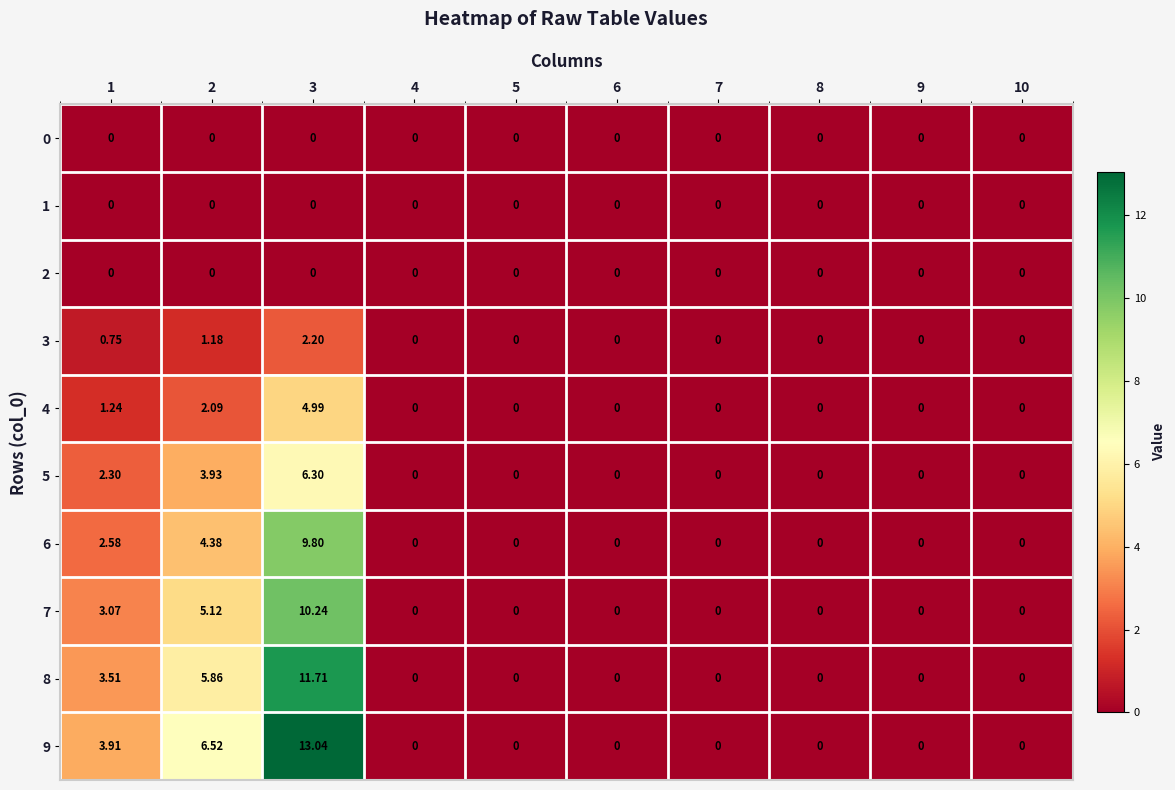

Is the value of 9 at 5 greater than the value of 5 at 3?

No